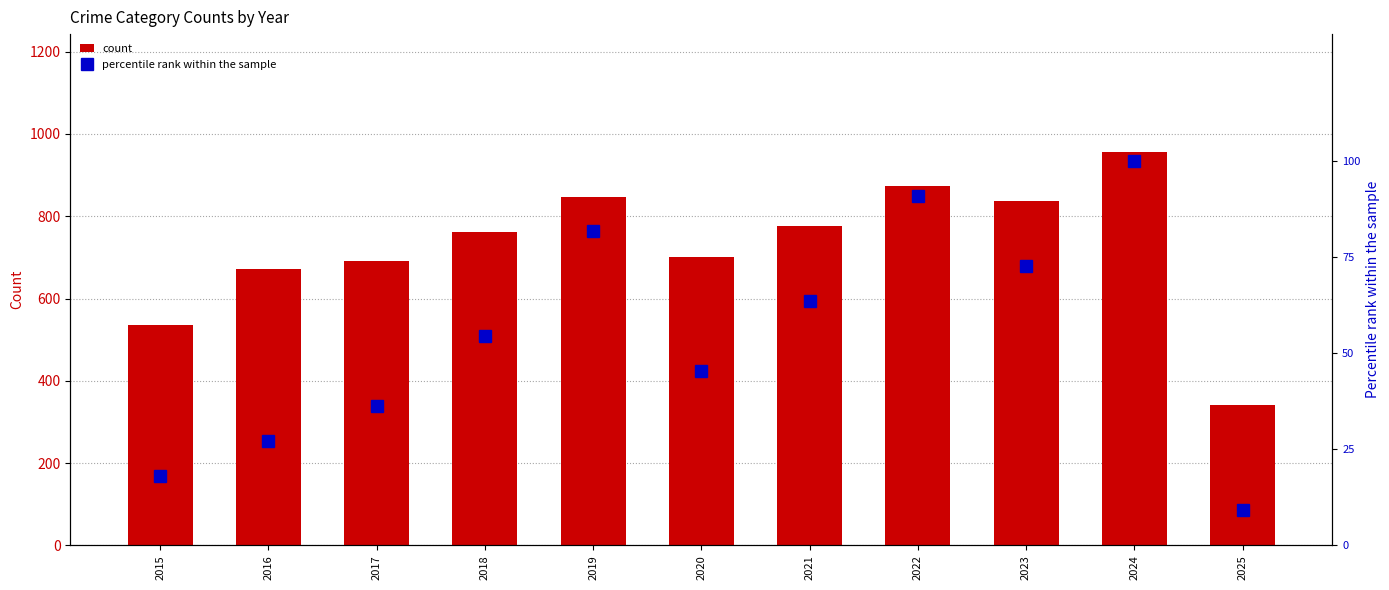

Are the bars grouped side by side (vs. stacked)?

Yes